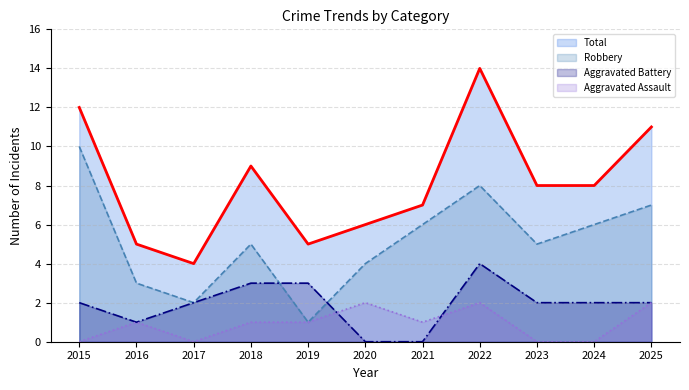

Does the chart display data point markers on the line(s)?

No